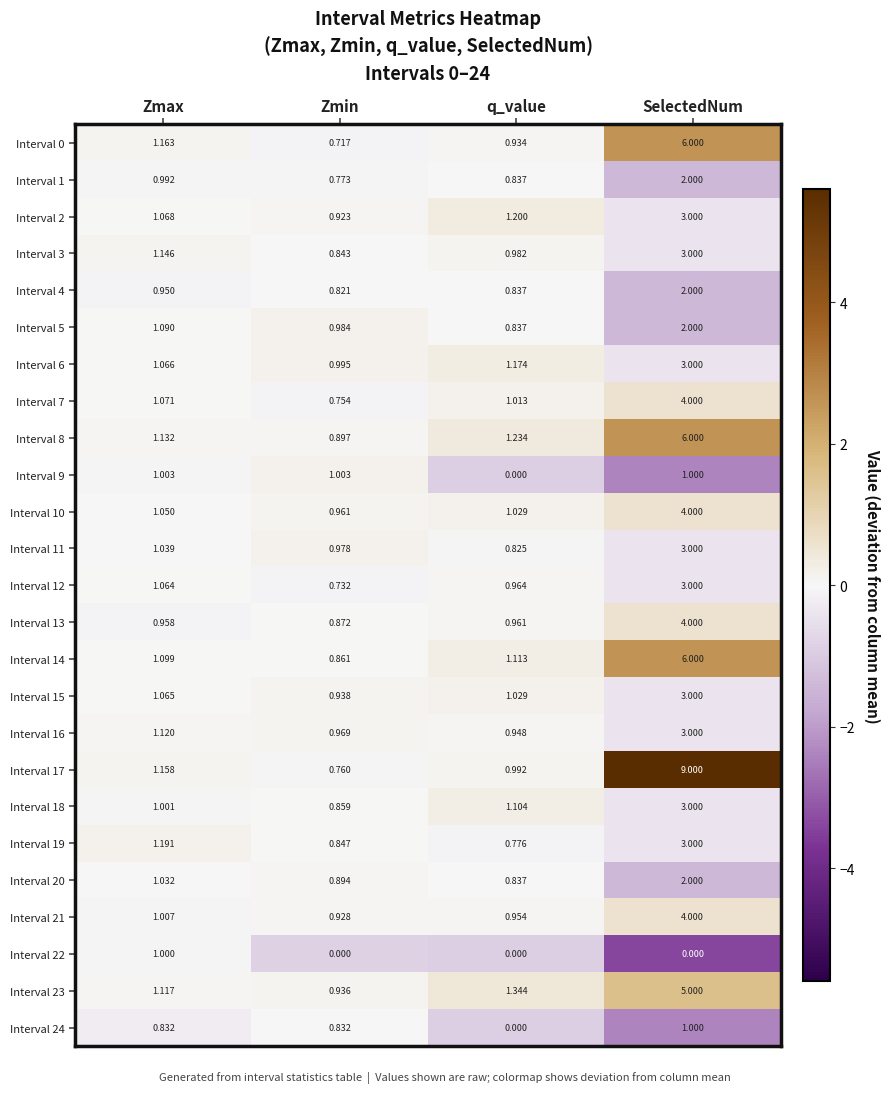

At which category is the sum across all series the highest?

SelectedNum